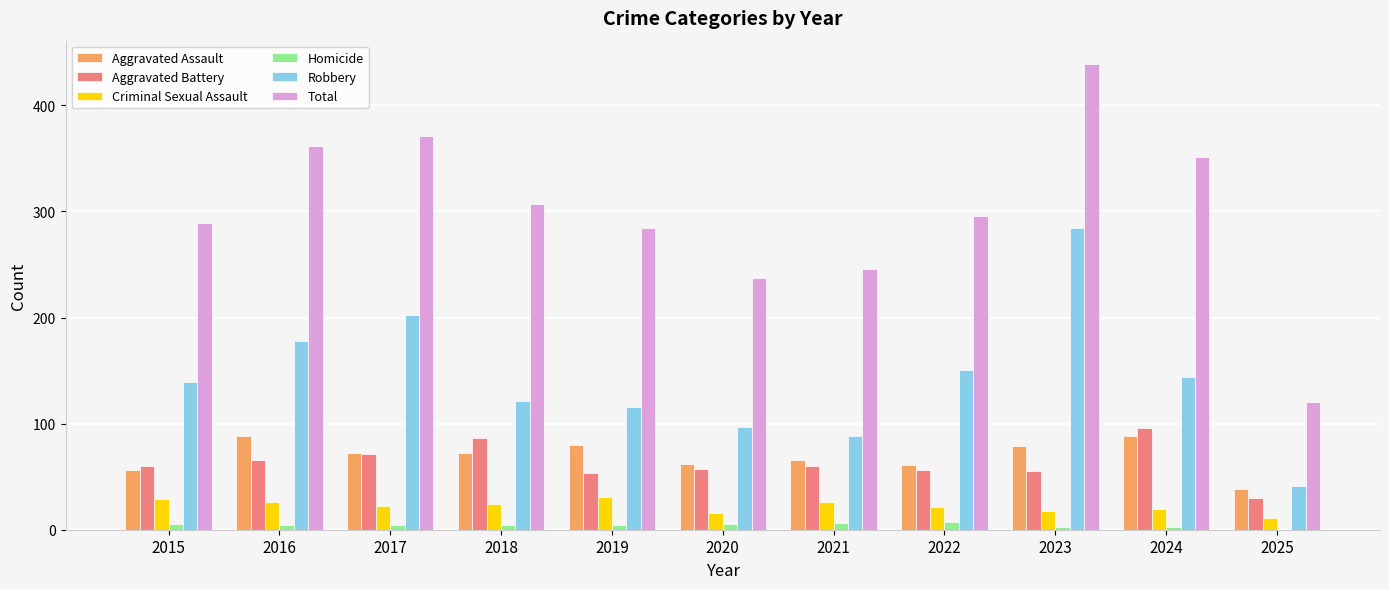

How many data points does each series have?

11